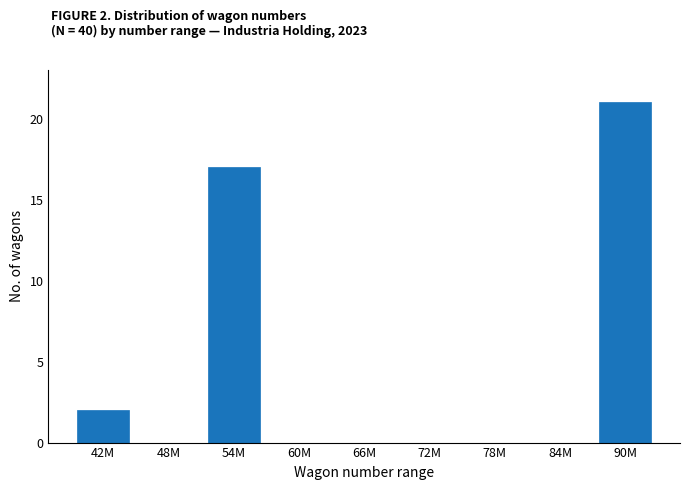

Reading left to right, transcribe all the data shown in this chart.

42M=2	48M=0	54M=17	60M=0	66M=0	72M=0	78M=0	84M=0	90M=21